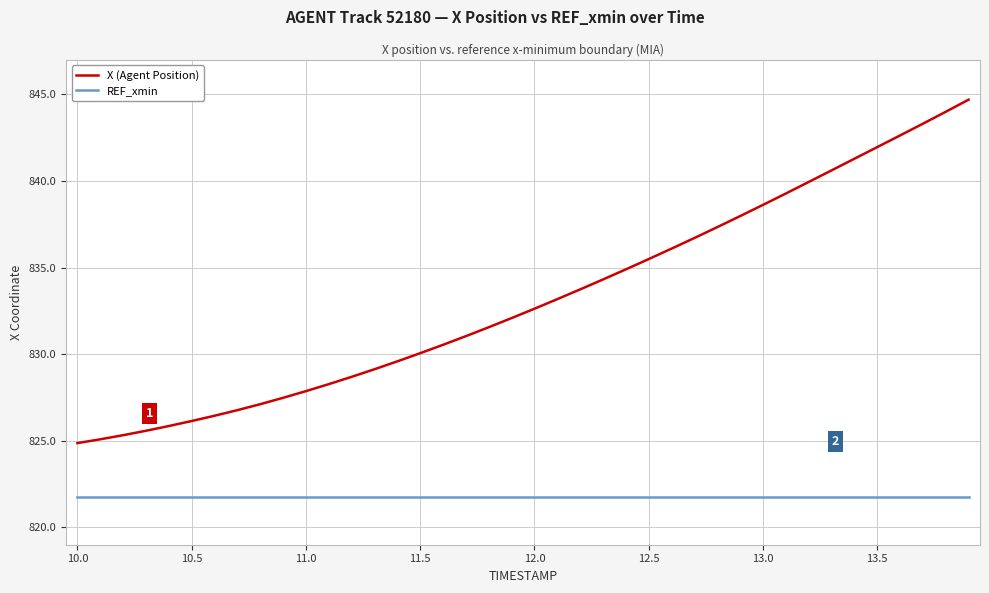

How many lines are shown in the chart?

2